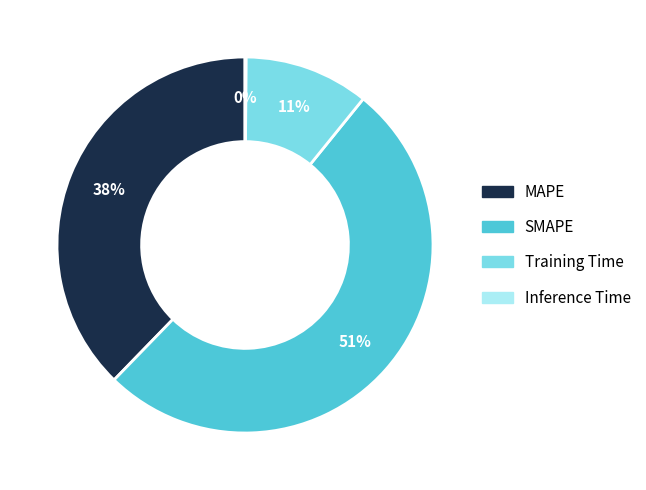

To the nearest percent, what is the combined percentage of SMAPE and MAPE?

89%